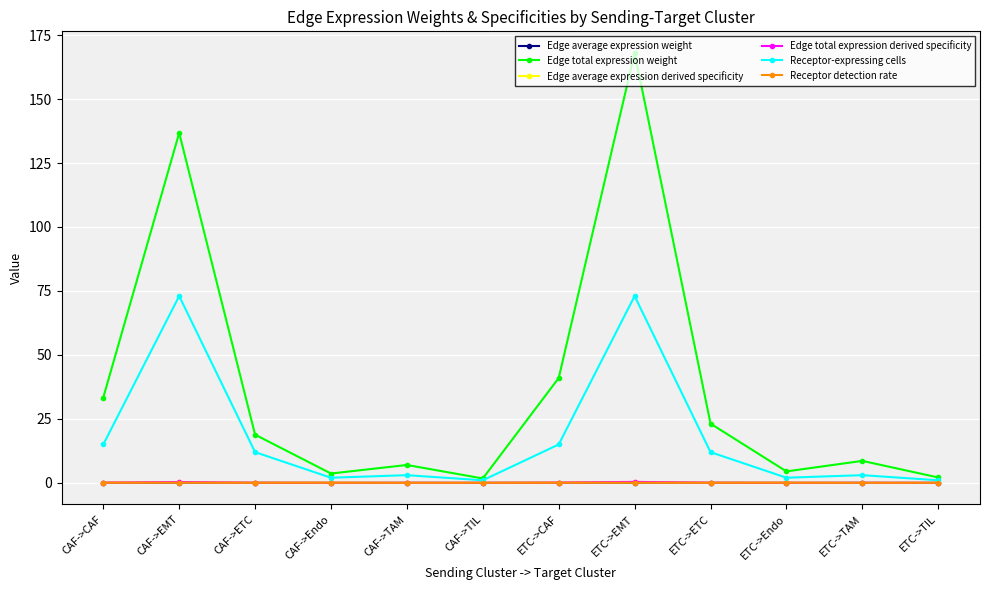

True or false: Edge average expression weight has a value of 0.0 at CAF->CAF.

True